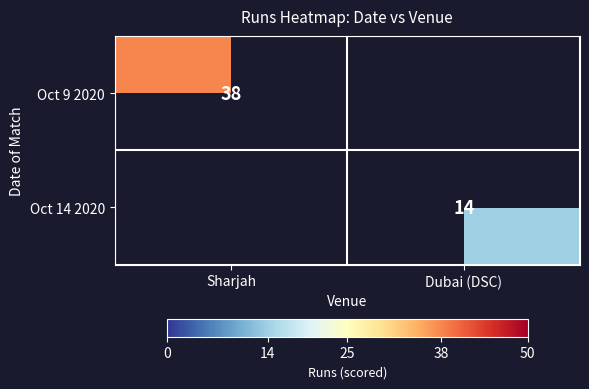

The value of Oct 14 2020 at Dubai (DSC) is 7. True or false?

False